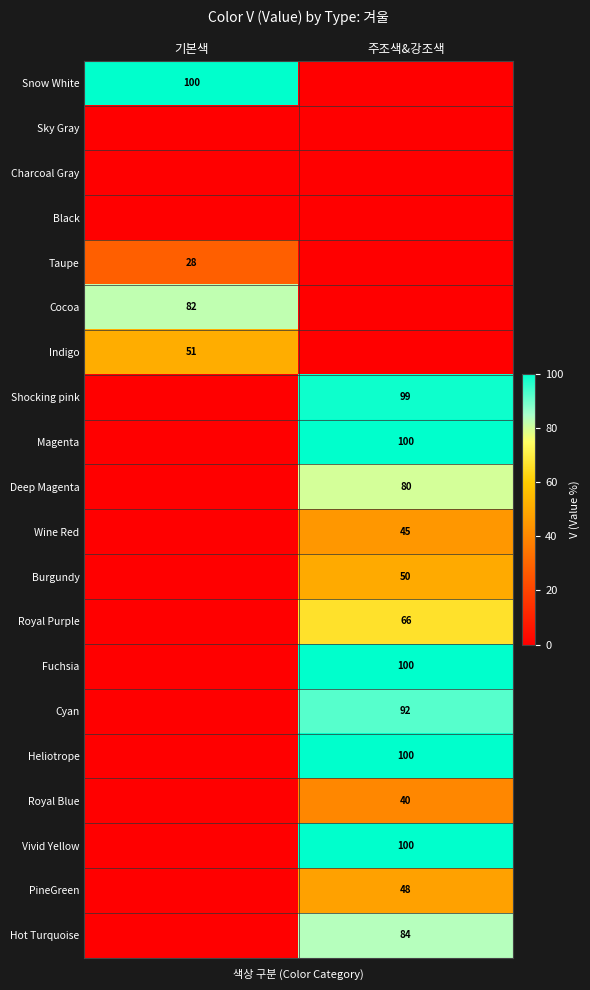

The Deep Magenta series shows 80 at 주조색&강조색. True or false?

True